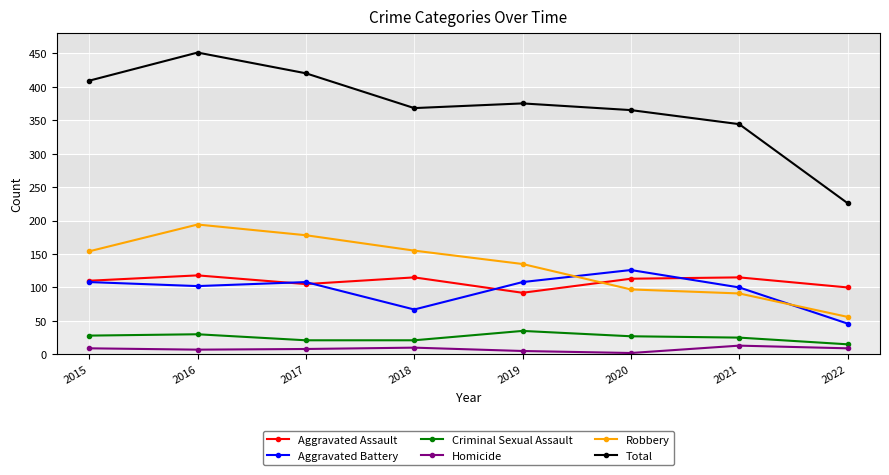

What is the maximum value for Total?

451